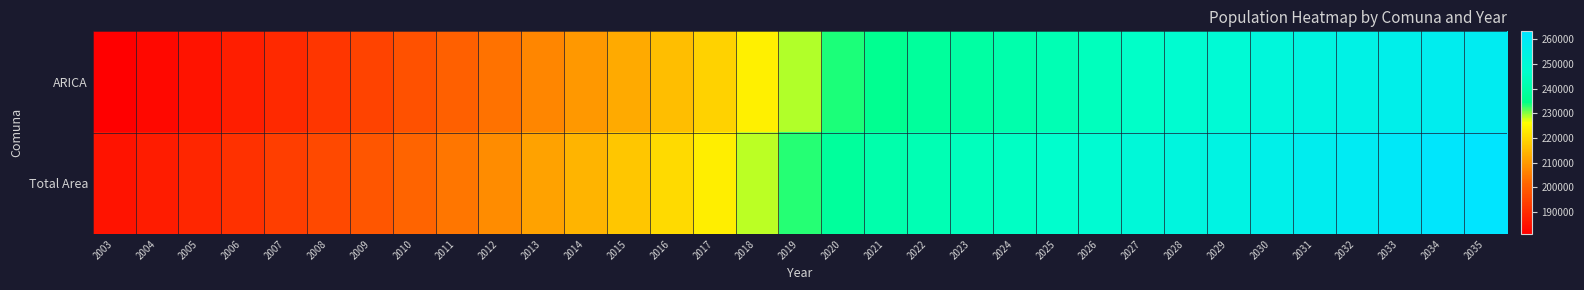

Which series has the widest spread of values?

Total Area